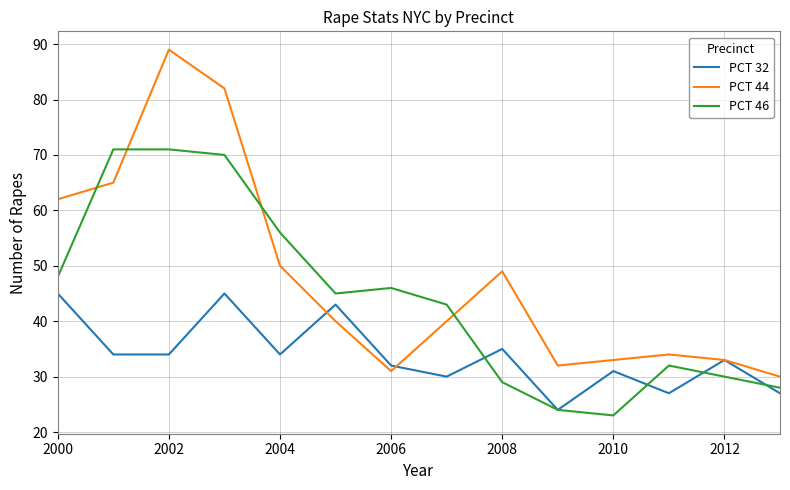

Which series has the largest total across all categories?

PCT 44